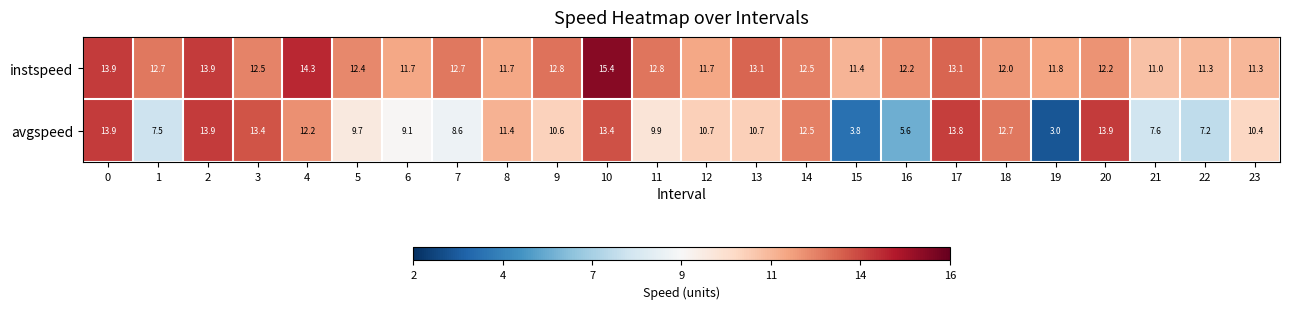

Which series has the largest total across all categories?

instspeed